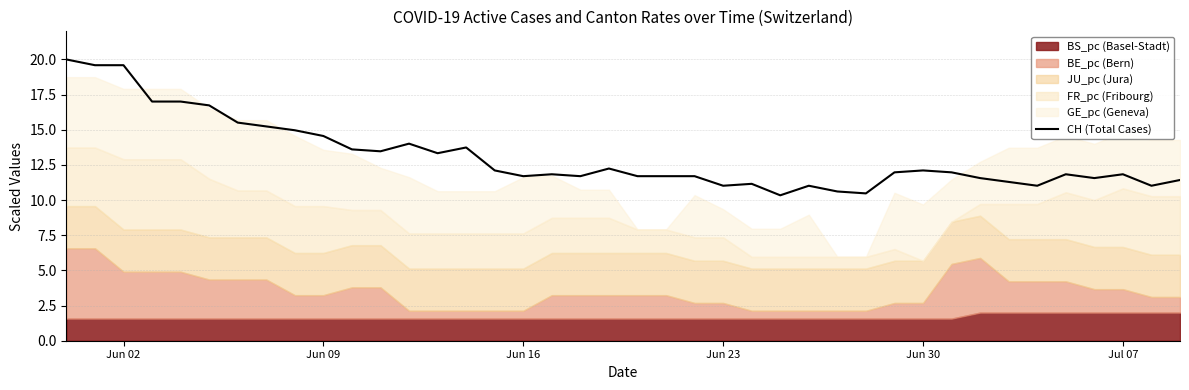

What is the minimum value shown in the chart?

10.3